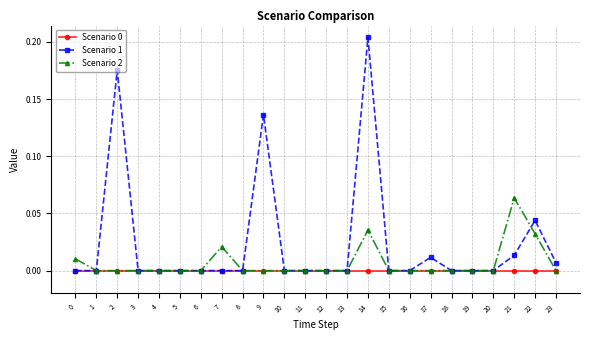

How many lines are shown in the chart?

3